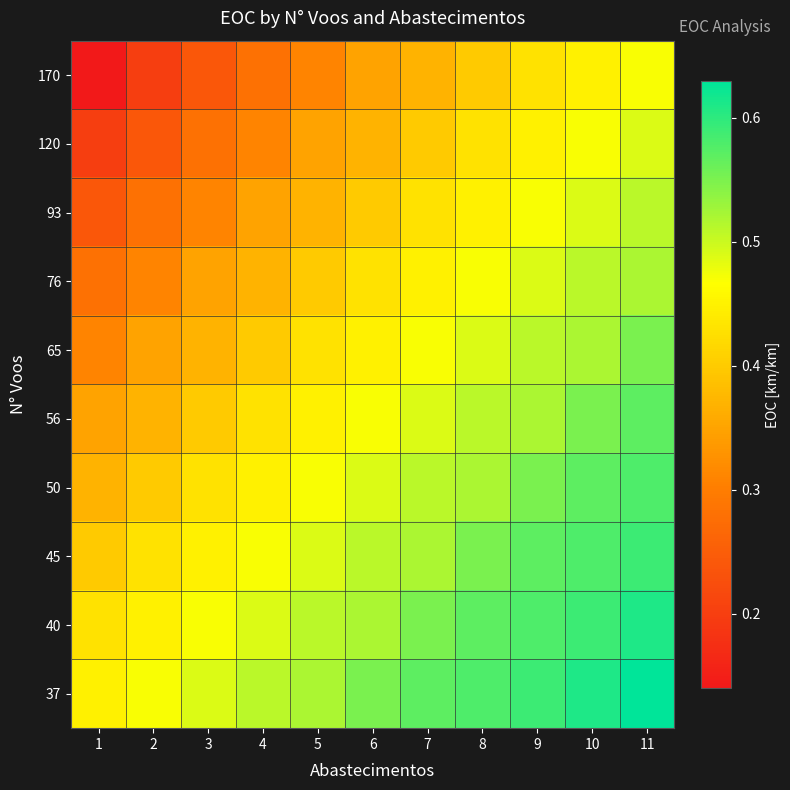

How many data points does each series have?

11